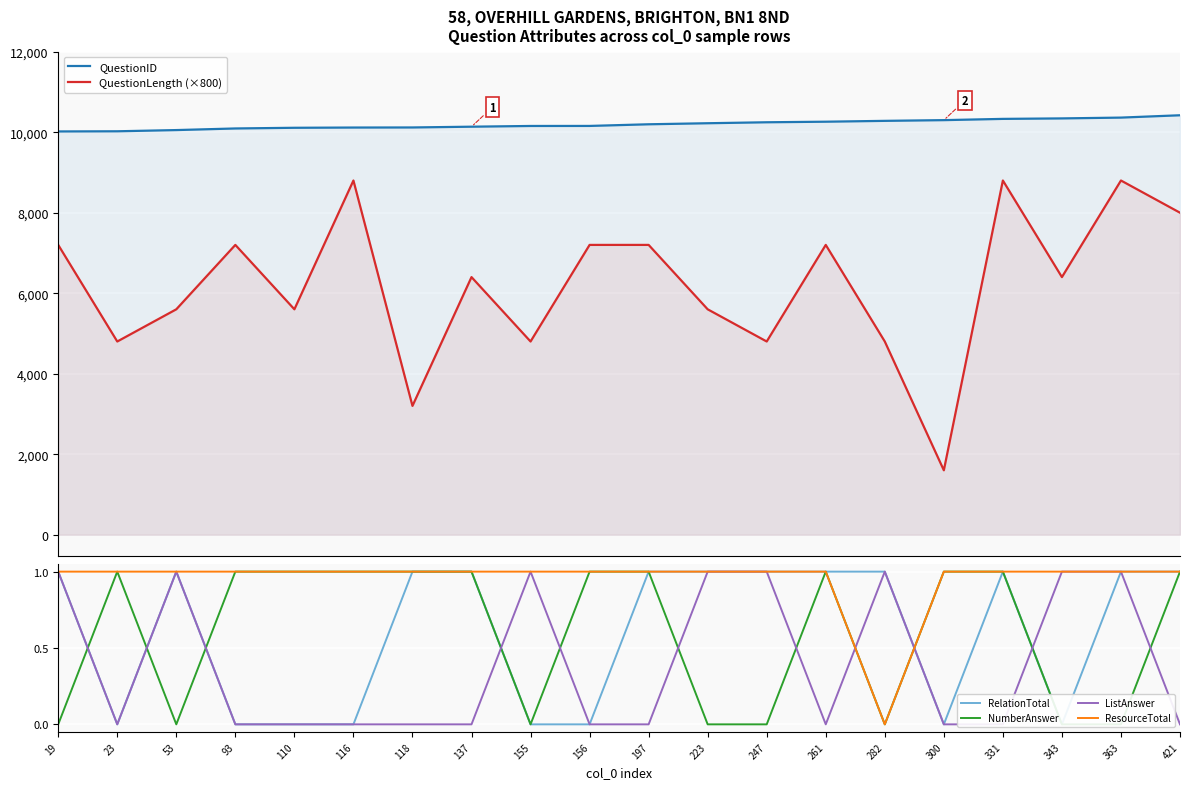

What is the value of the ResourceTotal point at the 6th from the left?

1